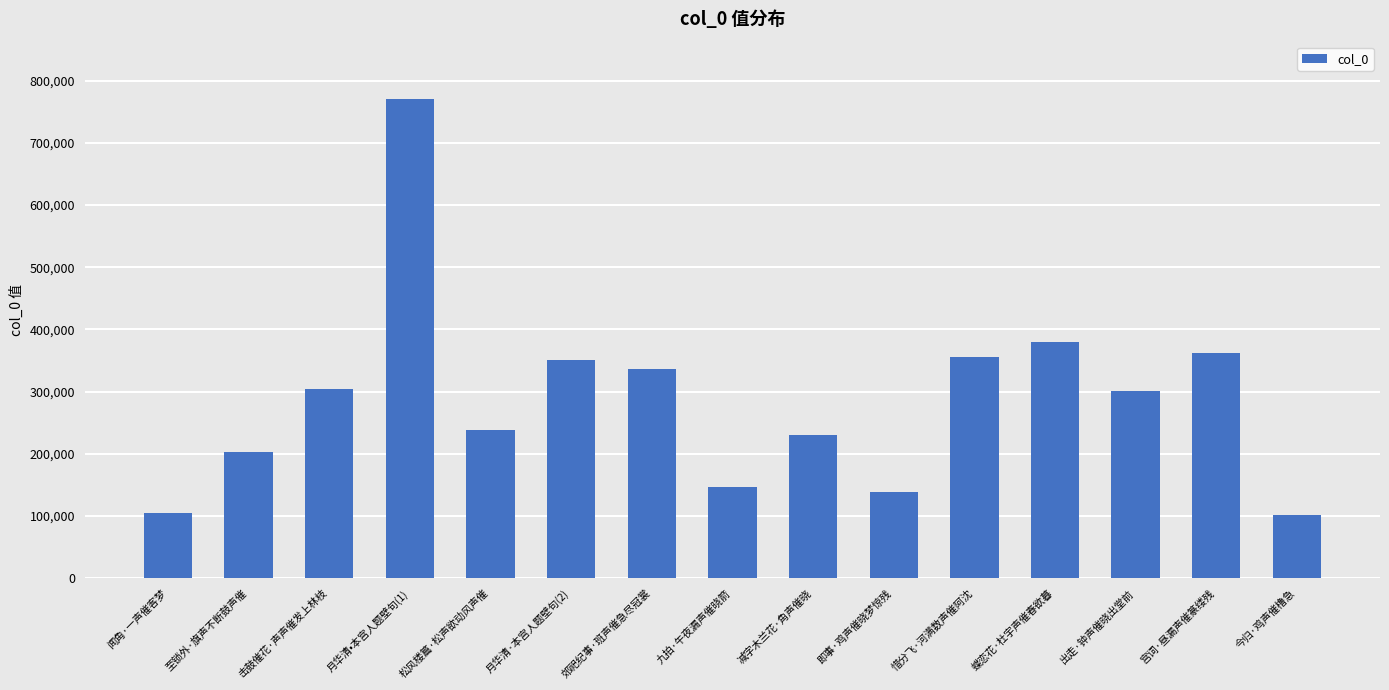

The value at 松风楼篇·松声欲动风声催 is 84629. True or false?

False